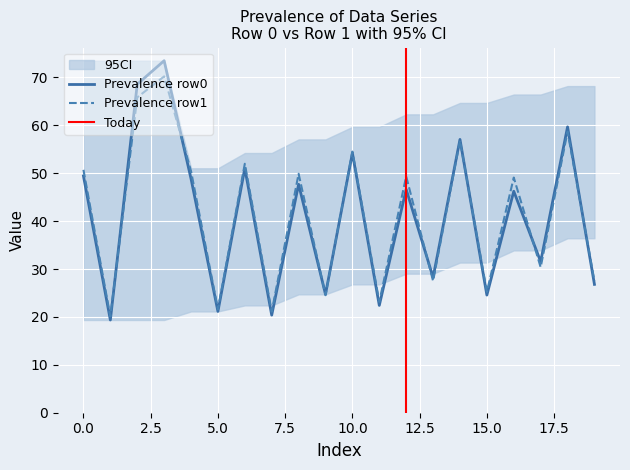

Is the value of Prevalence_row0 at 18 greater than the value of Prevalence_row1 at 9?

Yes